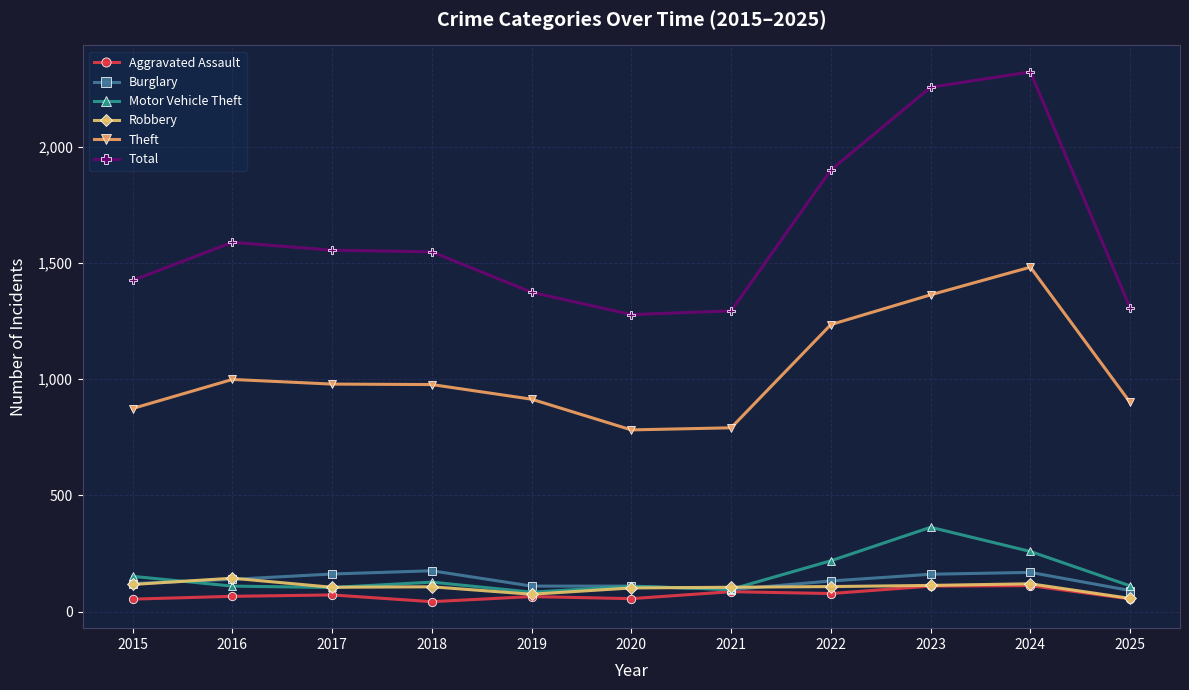

Which series has the largest total across all categories?

Total